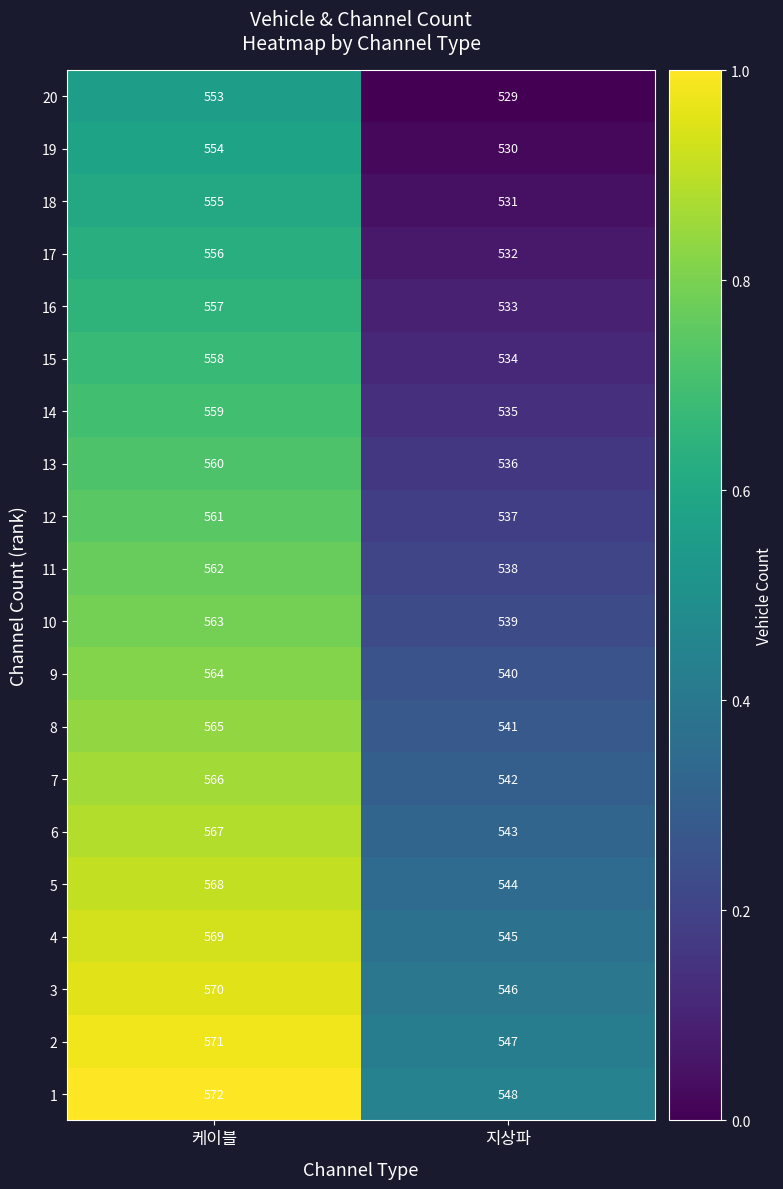

What is the sum of the 19 values at 케이블 and 지상파?

1084